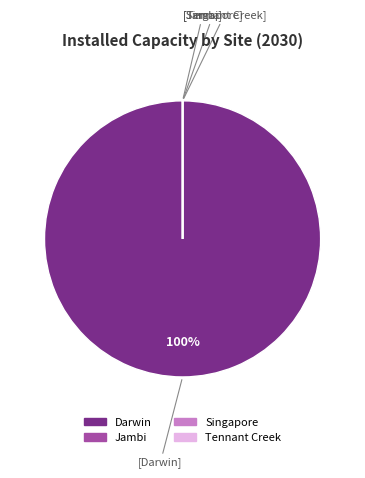

To the nearest percent, what percentage of the pie is Darwin?

100%